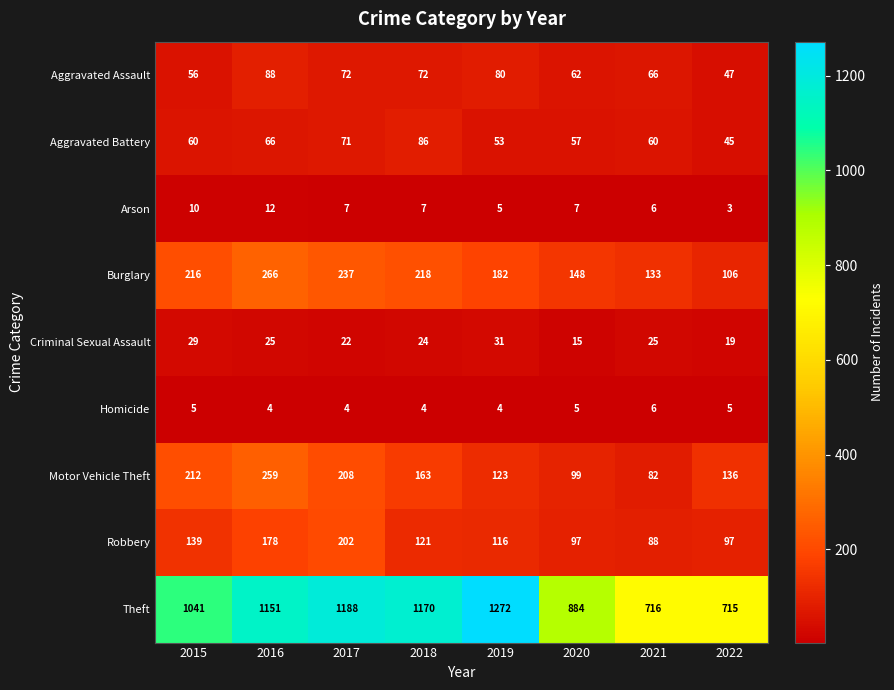

Rank the series by their maximum value, from lowest to highest.

Homicide, Arson, Criminal Sexual Assault, Aggravated Battery, Aggravated Assault, Robbery, Motor Vehicle Theft, Burglary, Theft